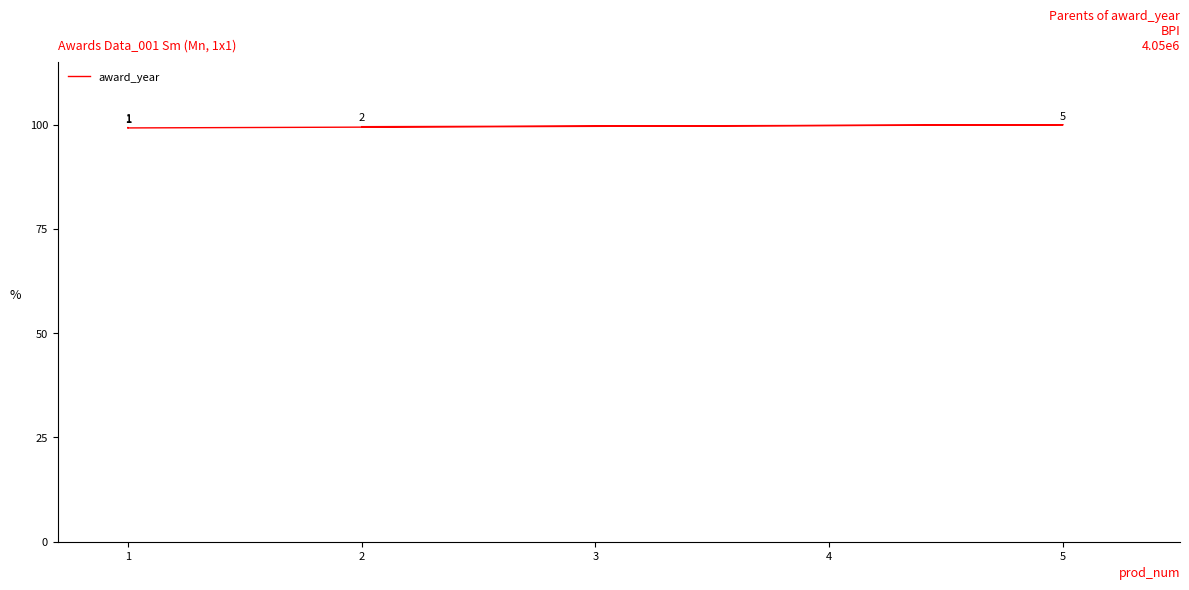

True or false: the data shows 100.0 at 5.

True